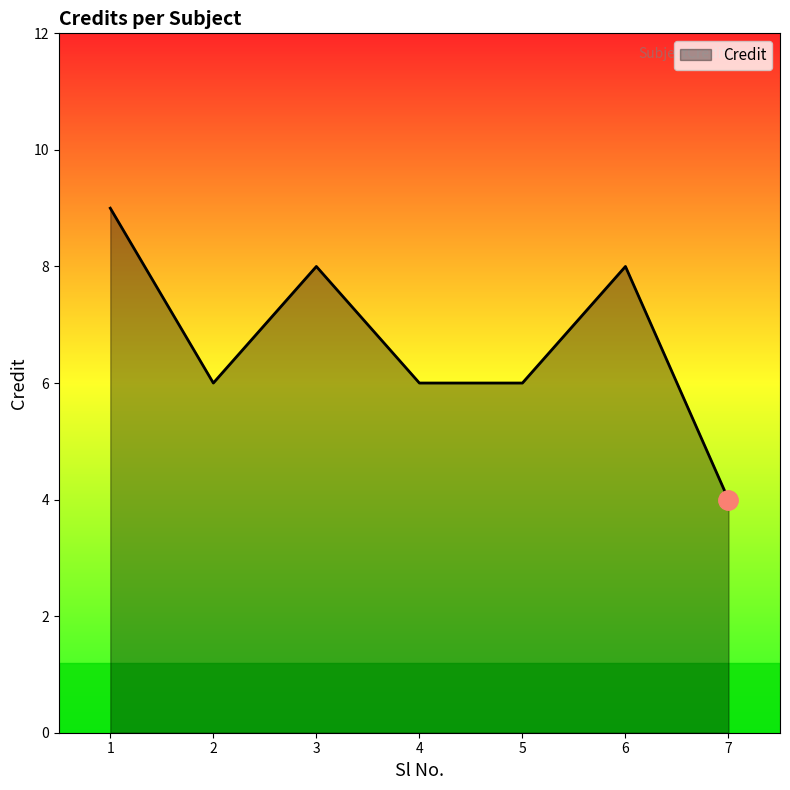

Approximately how many times larger is the value at 7 compared to 3?

0.5